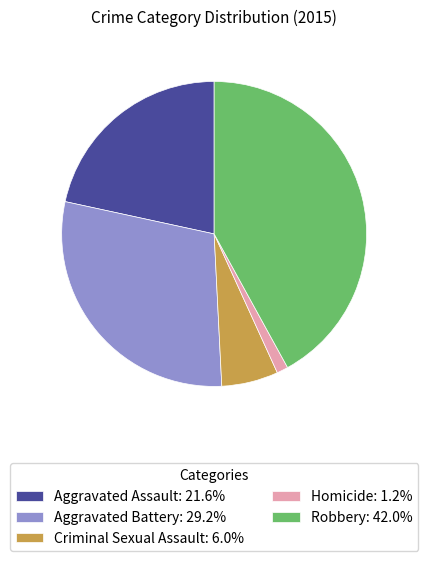

Combined, do Aggravated Assault and Homicide account for over 50%?

No